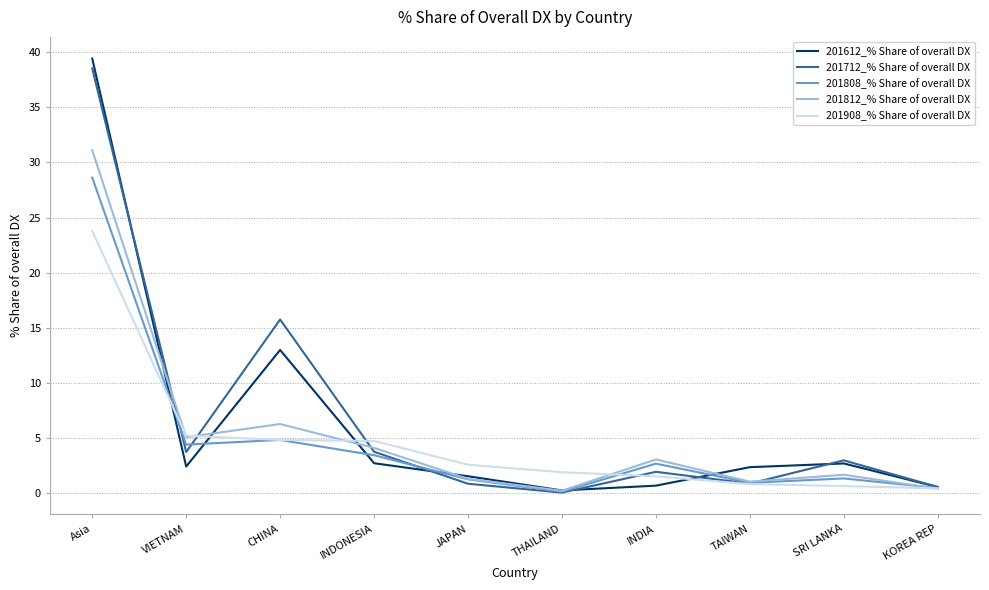

What is the difference between the highest and lowest values at INDIA?

2.4